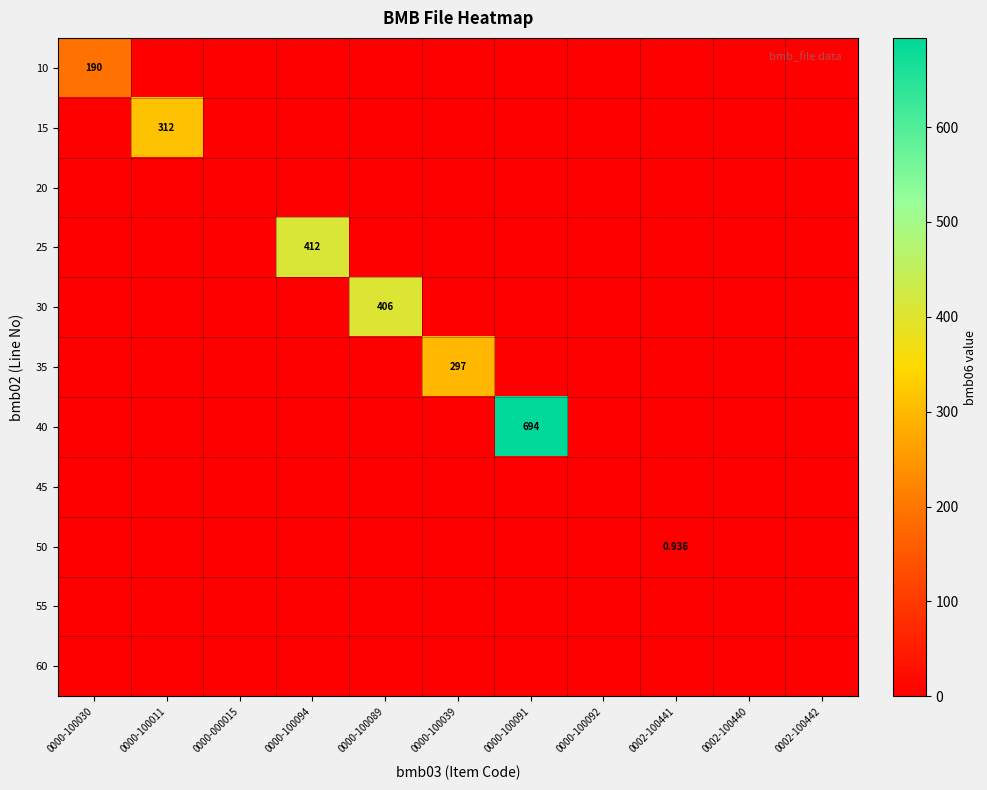

True or false: 35 has a value of 163.1 at 0002-100440.

False